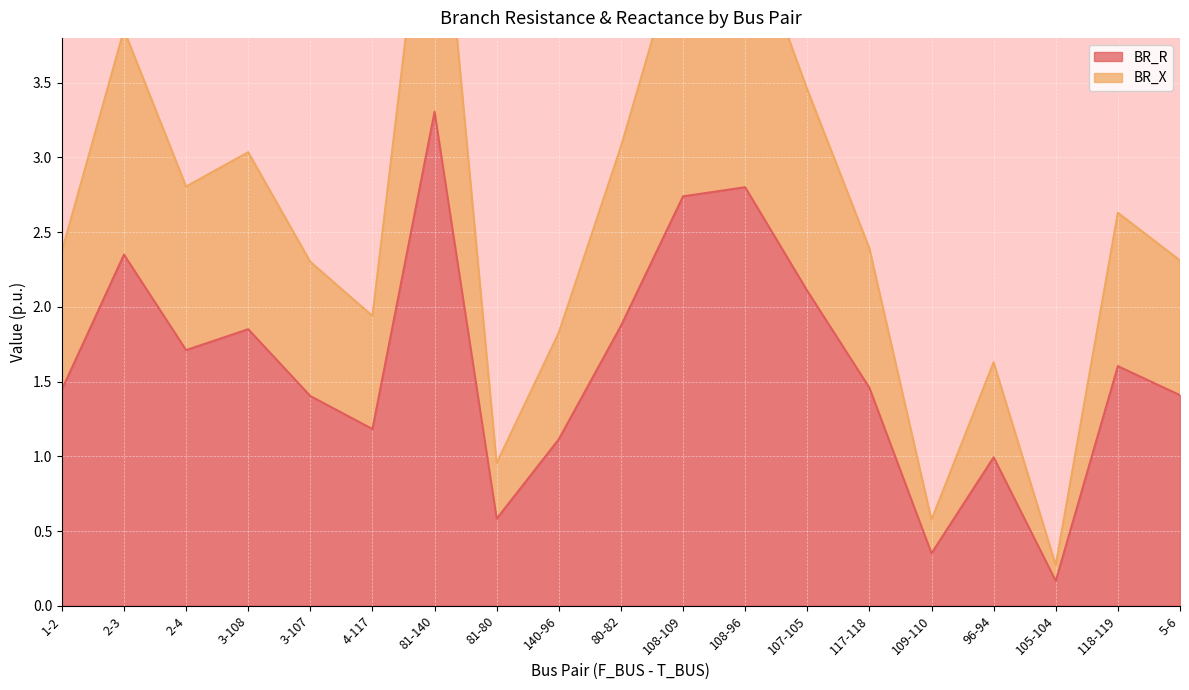

How many distinct data groups are displayed?

2